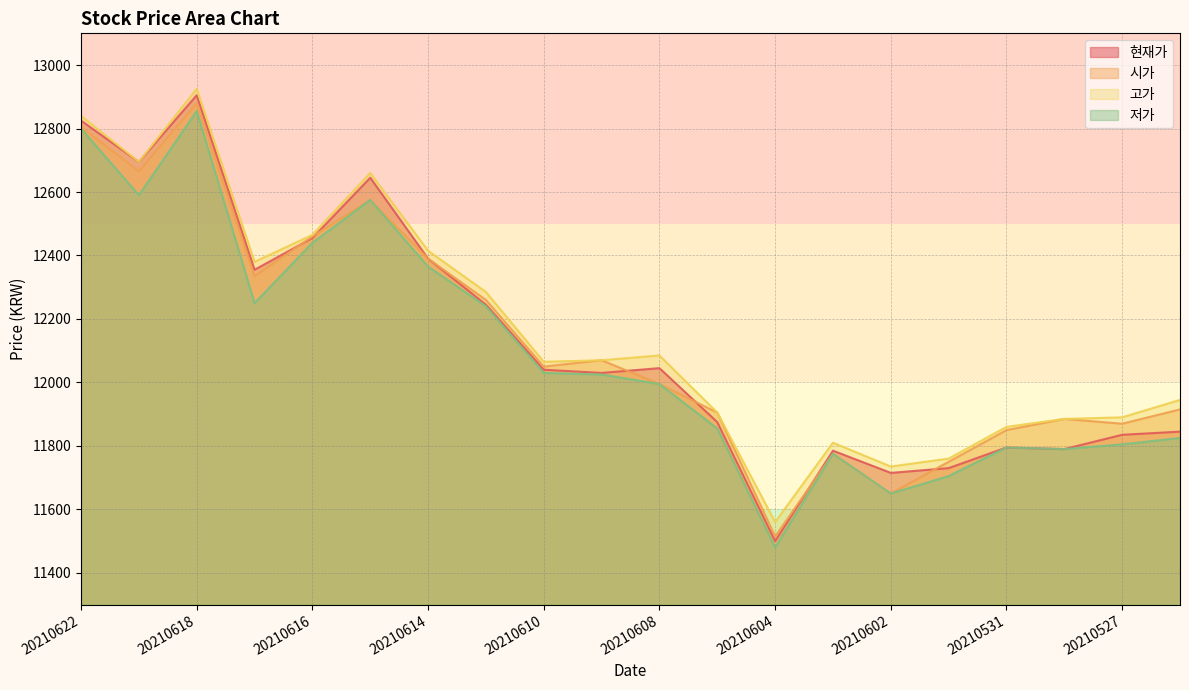

What value does the 시가 series have at 20210610, to the nearest 10?

12050